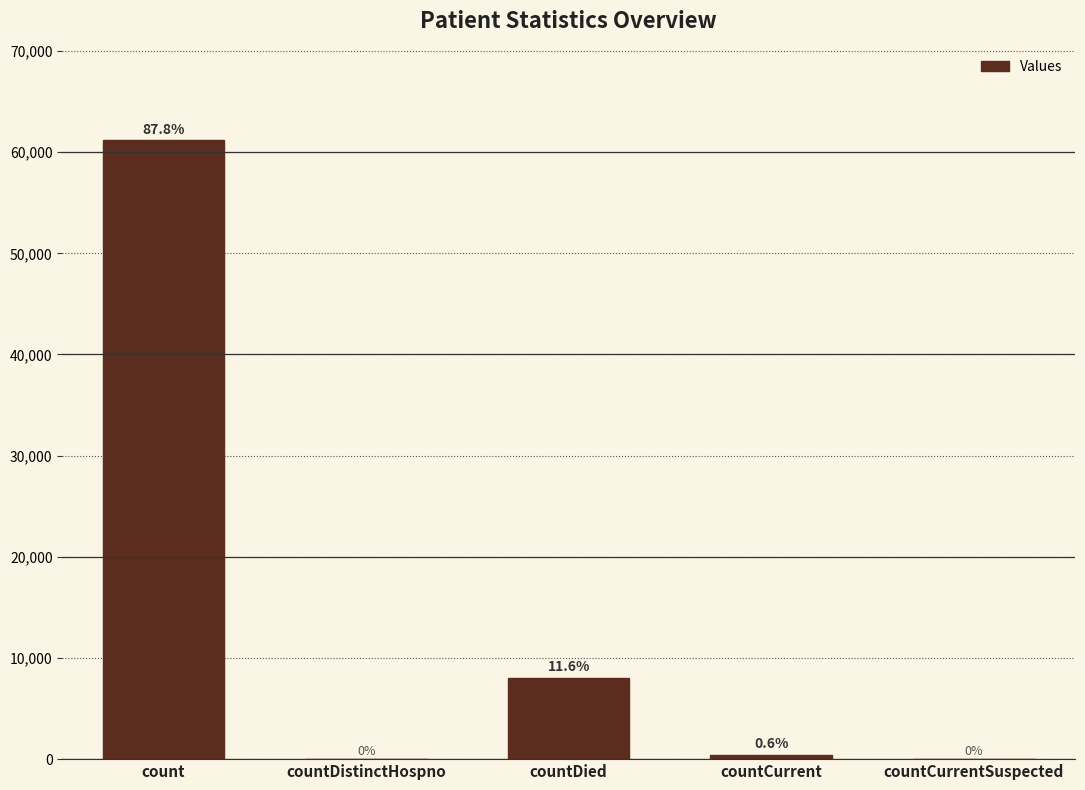

What position from the right is count?

5